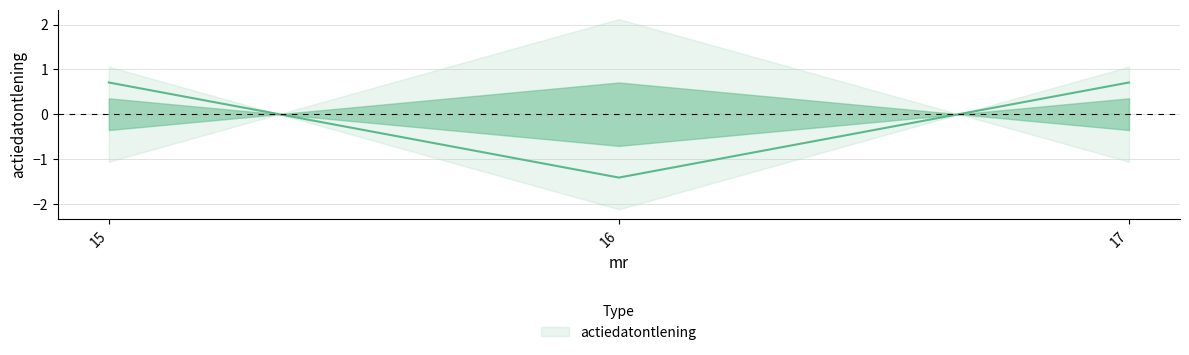

Where is the data nearest to the value 0?

15